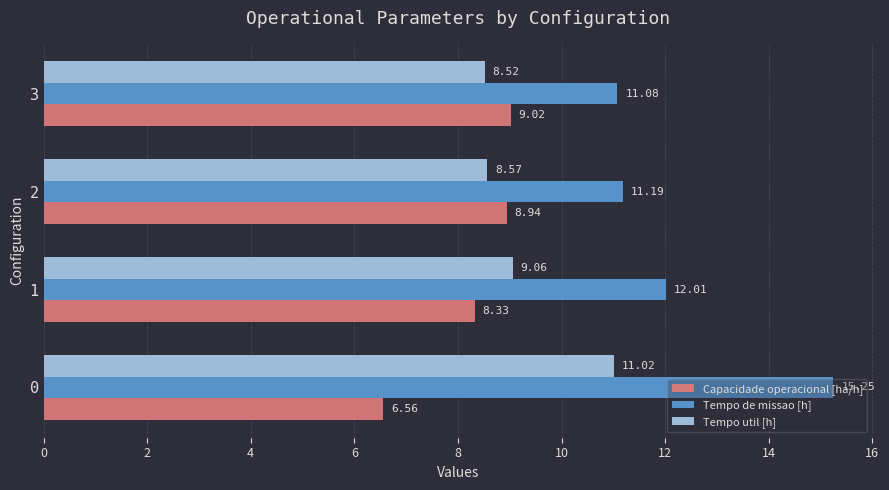

What are all the series names shown in the legend?

Capacidade operacional [ha/h], Tempo de missao [h], Tempo util [h]